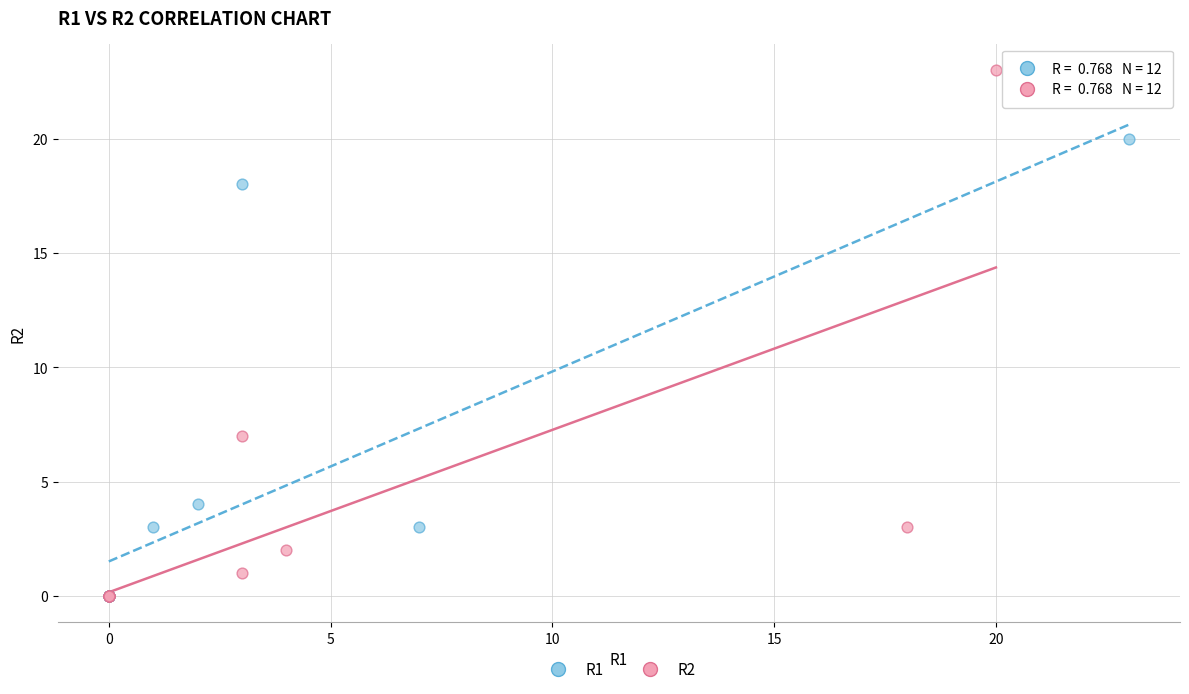

Which series has the largest Y range (max minus min)?

R2